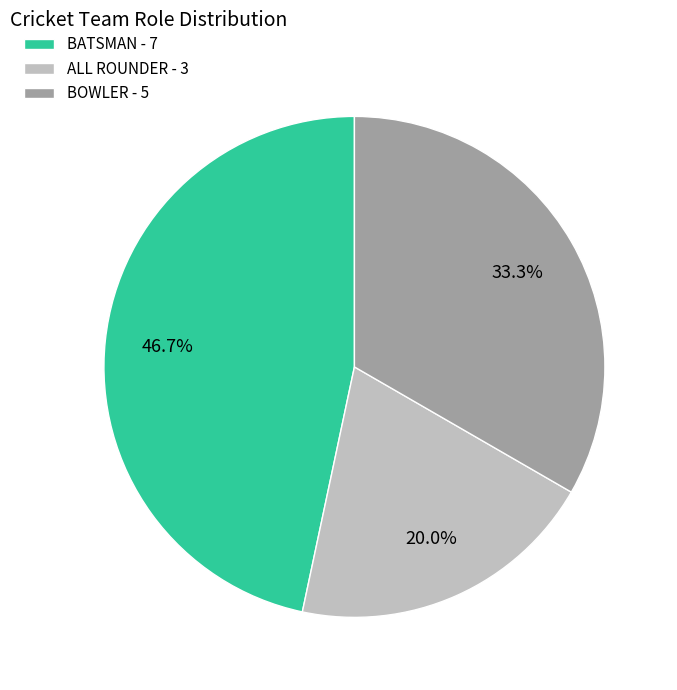

Count the number of slices in the pie.

3